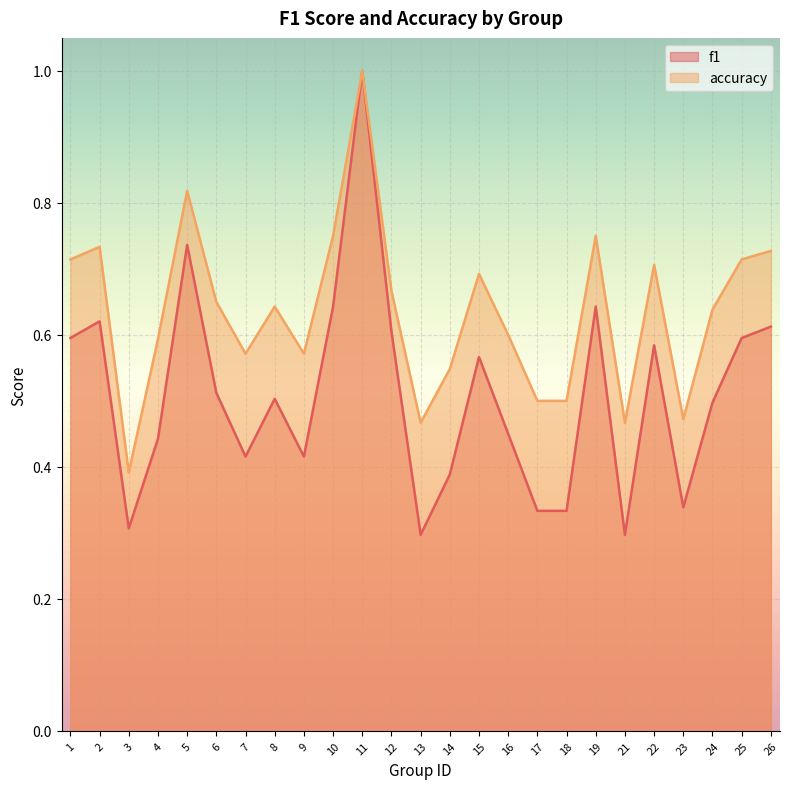

What is the difference between the second highest and minimum values in the f1 series?

0.4